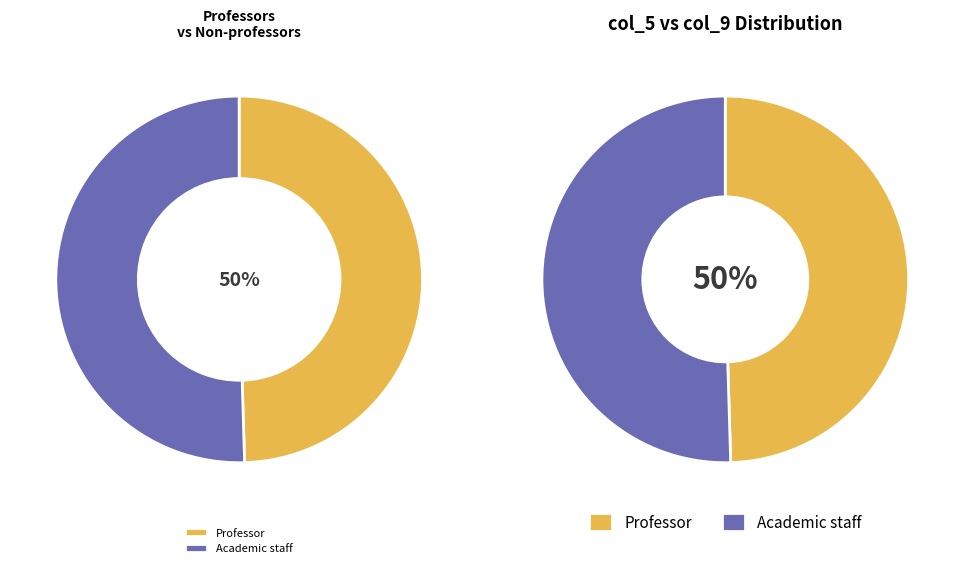

Do 0 and 0 together represent more than half of the pie?

No